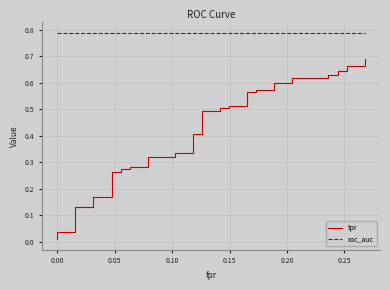

True or false: tpr has a value of 0.0 at 0.00.

False